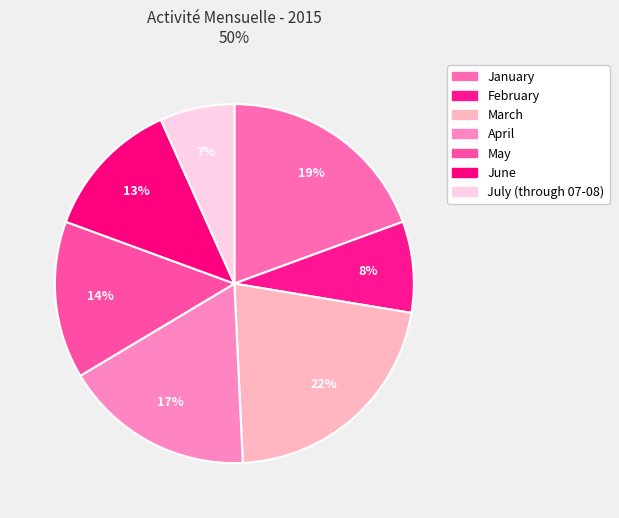

Count the number of slices in the pie.

7